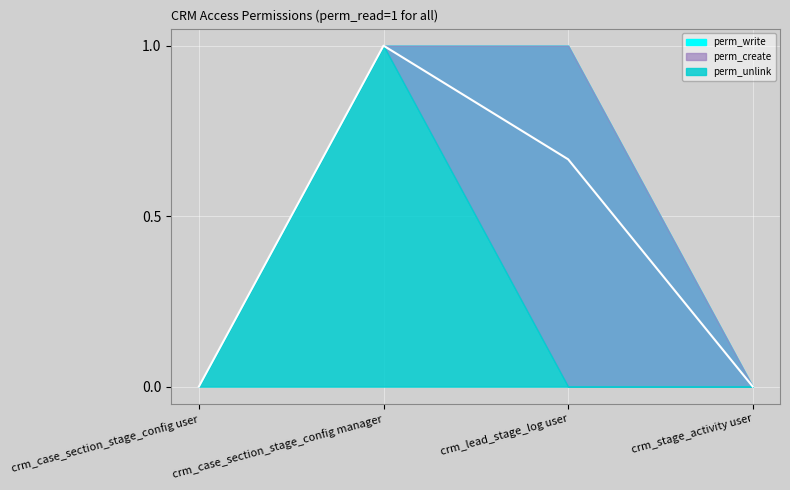

Reading left to right, transcribe all the data shown in this chart.

perm_write: crm_case_section_stage_config user=0	crm_case_section_stage_config manager=1	crm_lead_stage_log user=1	crm_stage_activity user=0
perm_create: crm_case_section_stage_config user=0	crm_case_section_stage_config manager=1	crm_lead_stage_log user=1	crm_stage_activity user=0
perm_unlink: crm_case_section_stage_config user=0	crm_case_section_stage_config manager=1	crm_lead_stage_log user=0	crm_stage_activity user=0